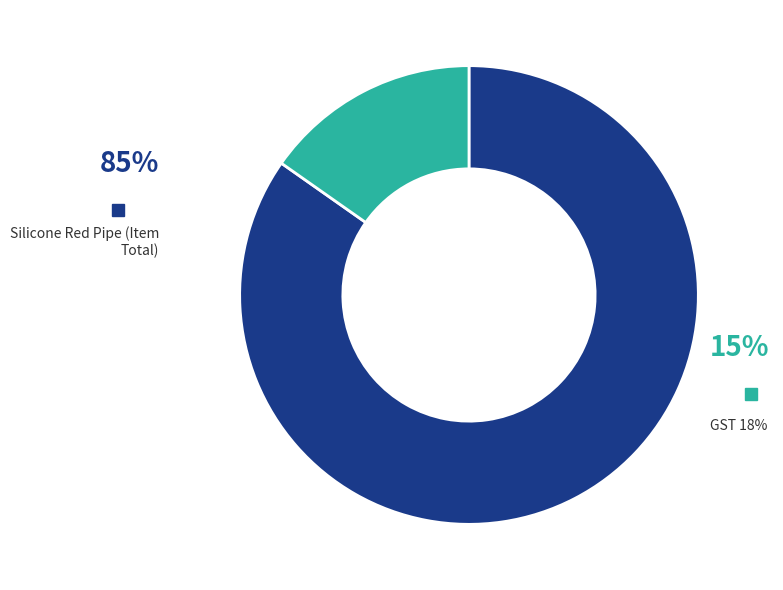

Rank the categories by value from lowest to highest.

GST 18%, Silicone Red Pipe (Item Total)